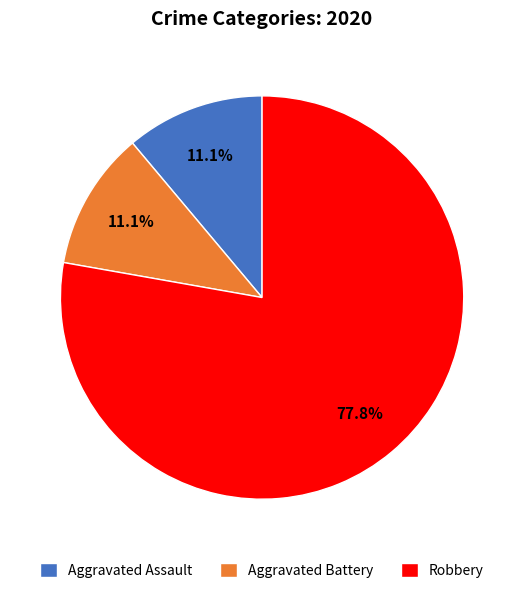

What percentage do Aggravated Battery and Aggravated Assault together represent?

22.2%